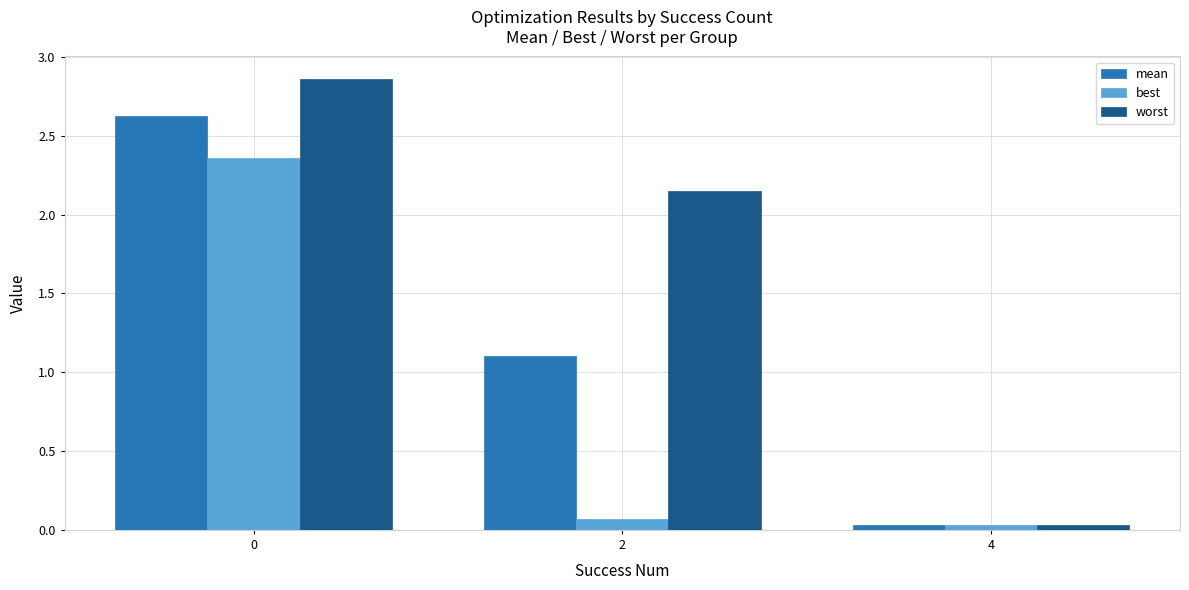

Is it true that mean equals 2.6 at 0?

True